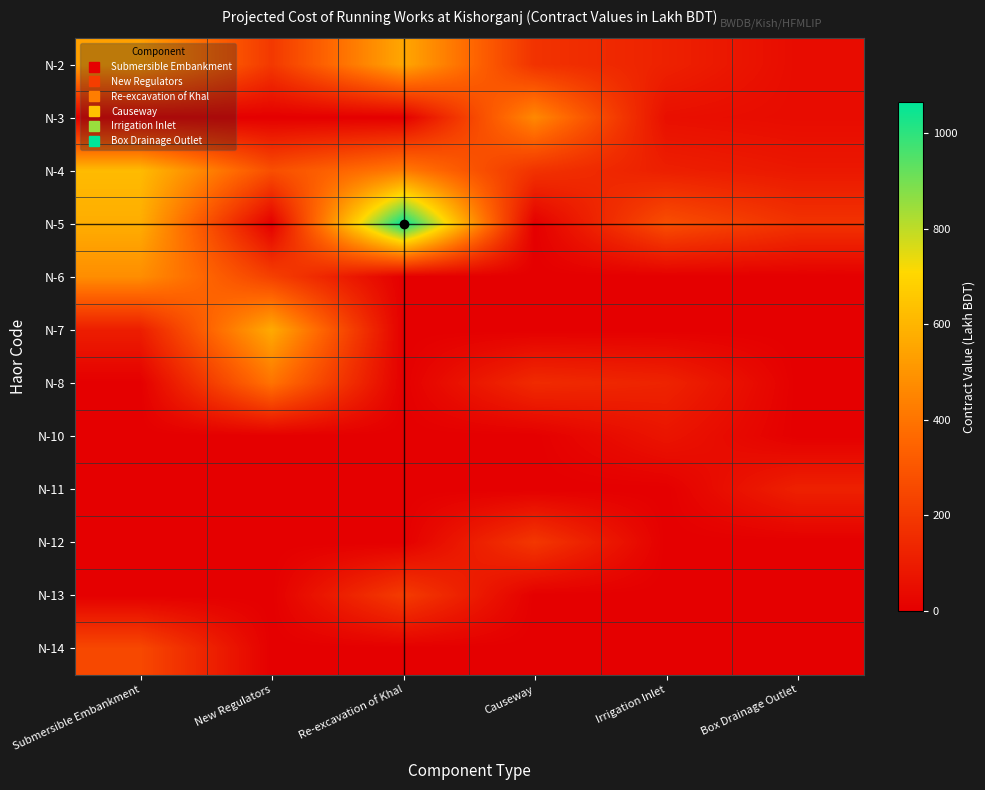

What is the spread (max minus min) of values at New Regulators?

567.1